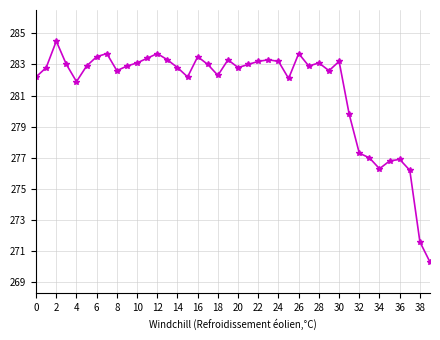

How many data points are above 282?

30